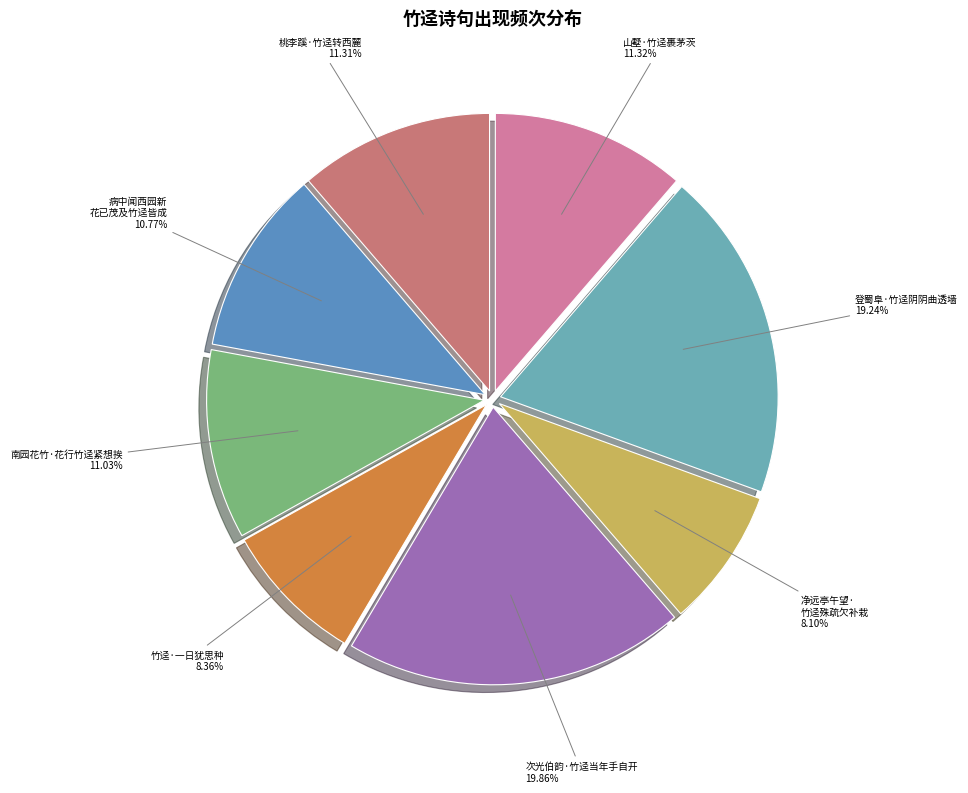

What is the smallest slice in the pie chart?

净远亭午望·竹迳殊疏欠补栽